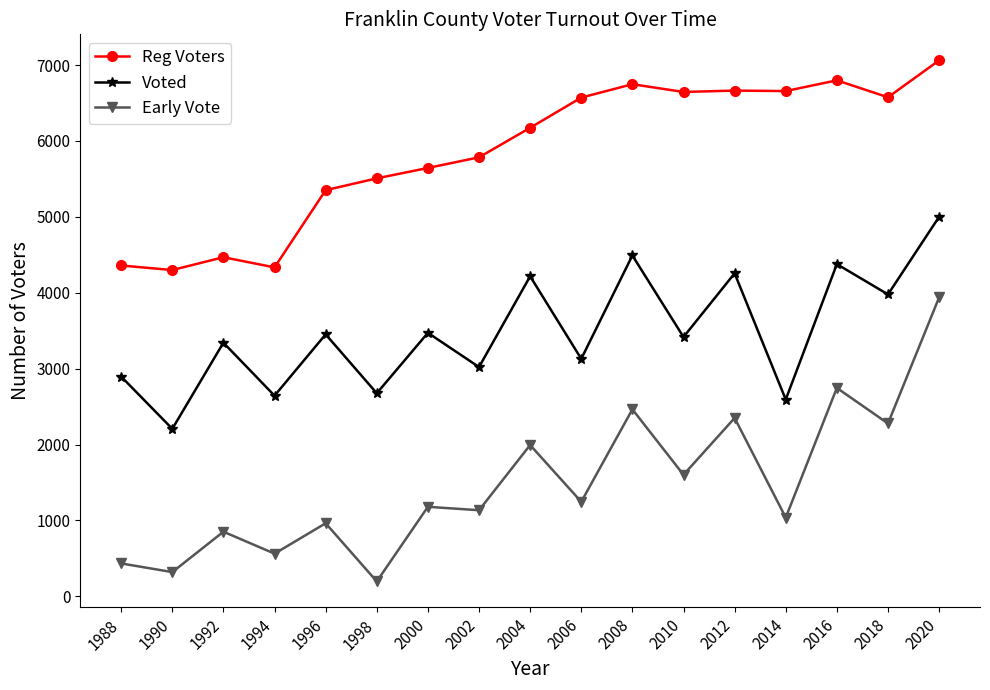

Rank the series at 2016 from highest to lowest value.

Reg Voters, Voted, Early Vote